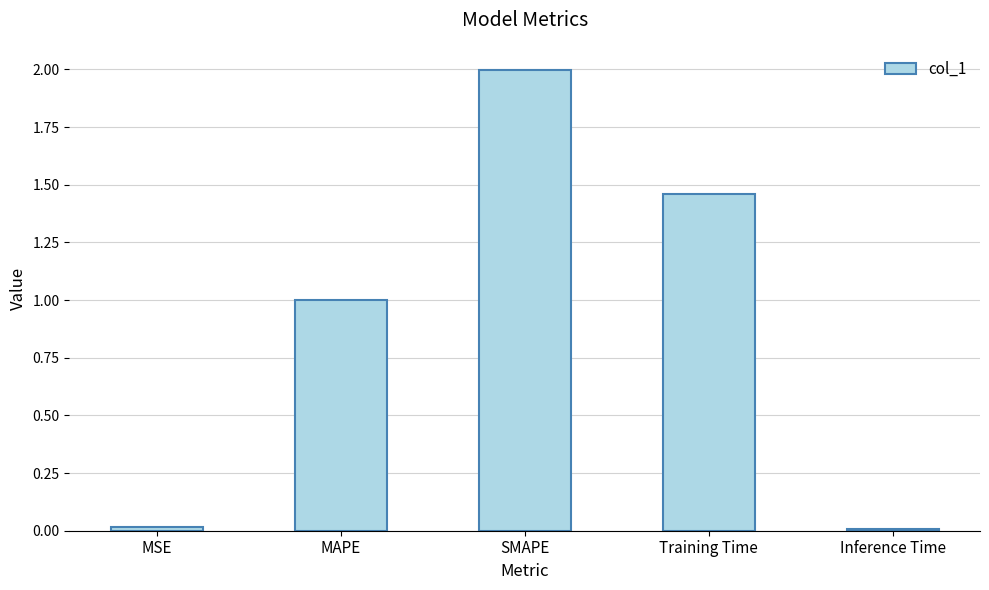

What is the label of the 2nd bar from the right?

Training Time